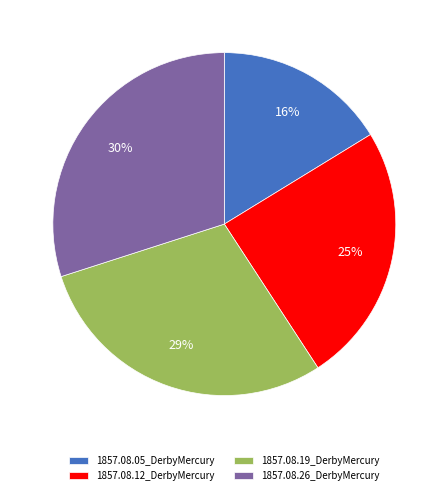

The 1857.08.12_DerbyMercury slice represents 15% of the pie. True or false?

False